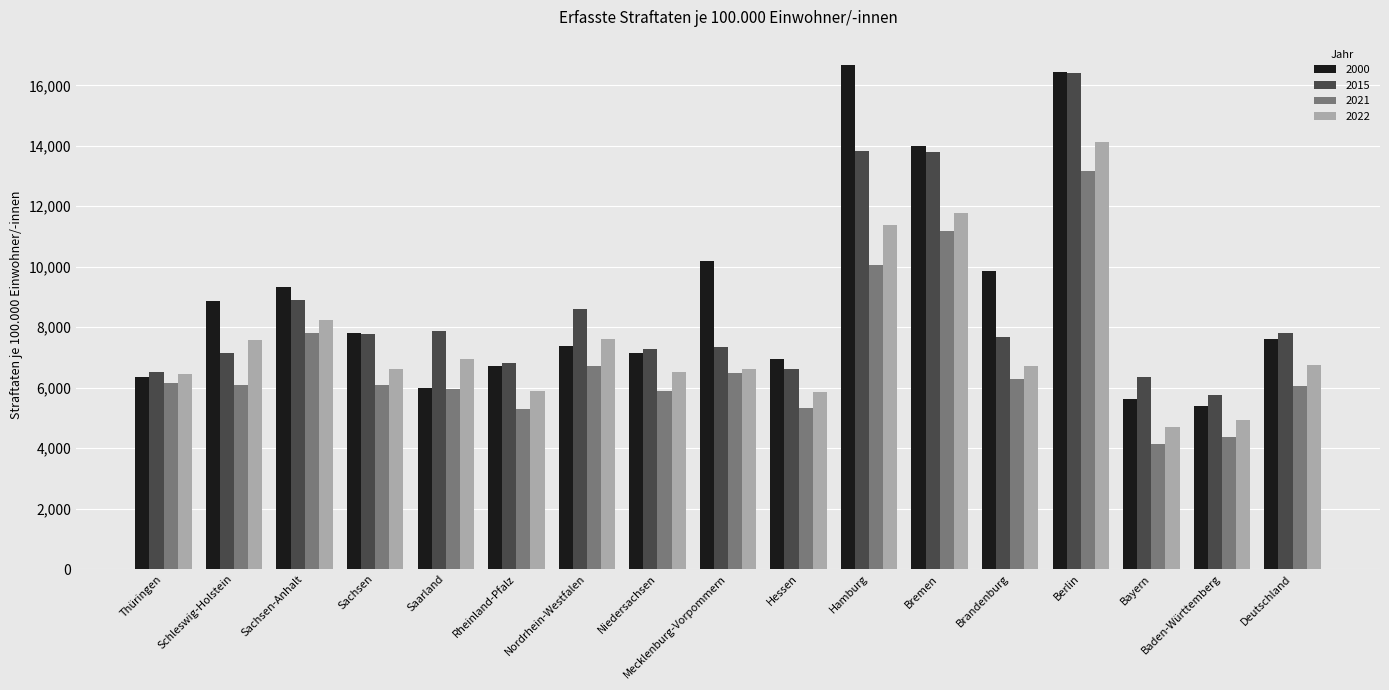

Which series has the largest range (max minus min)?

2000